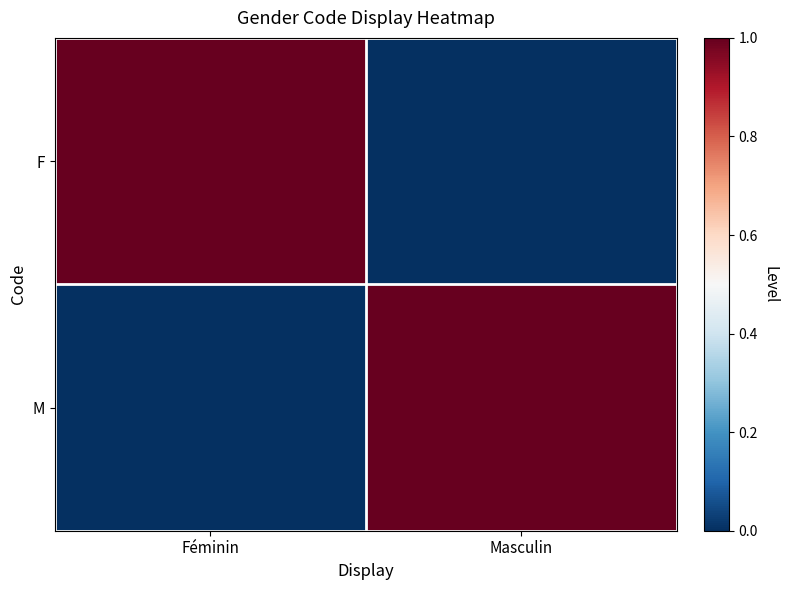

What is the maximum value shown in the chart?

1